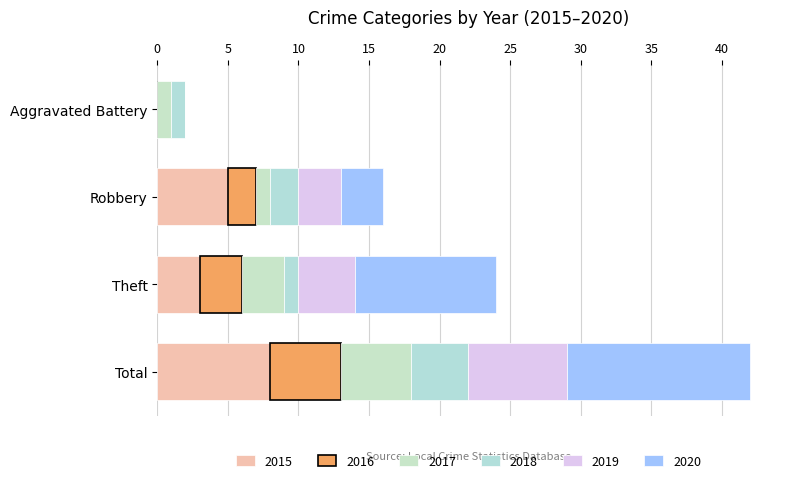

What is the label of the 3rd bar from the left?

Theft